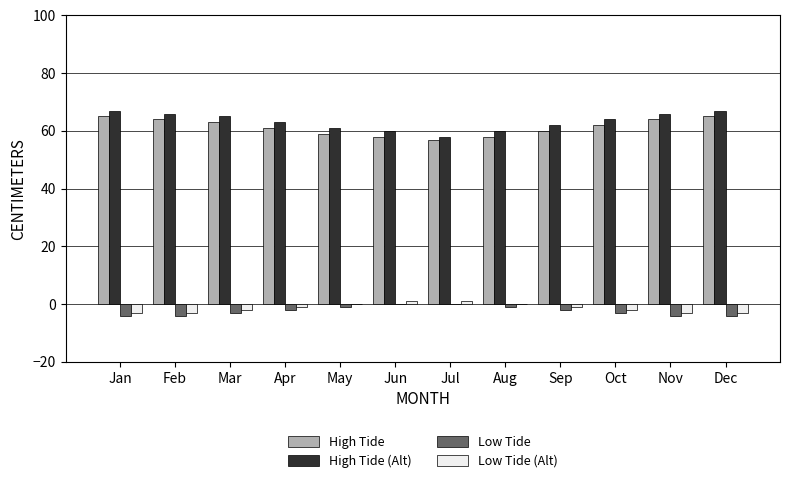

What is the sum of all Low Tide (Alt) values?

-16